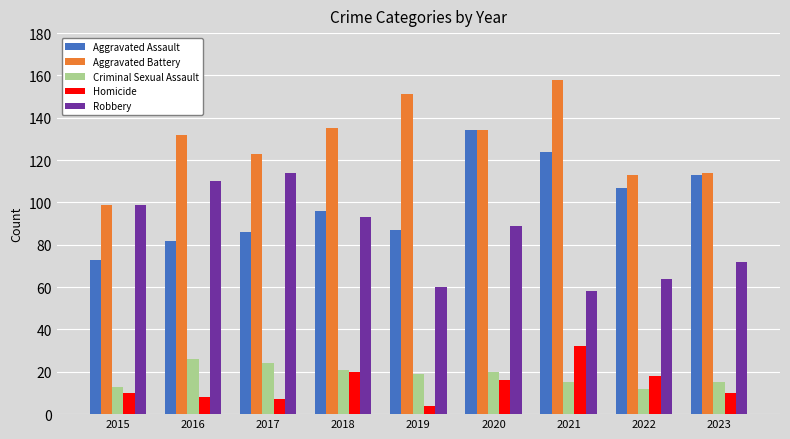

What is the maximum value shown in the chart?

158